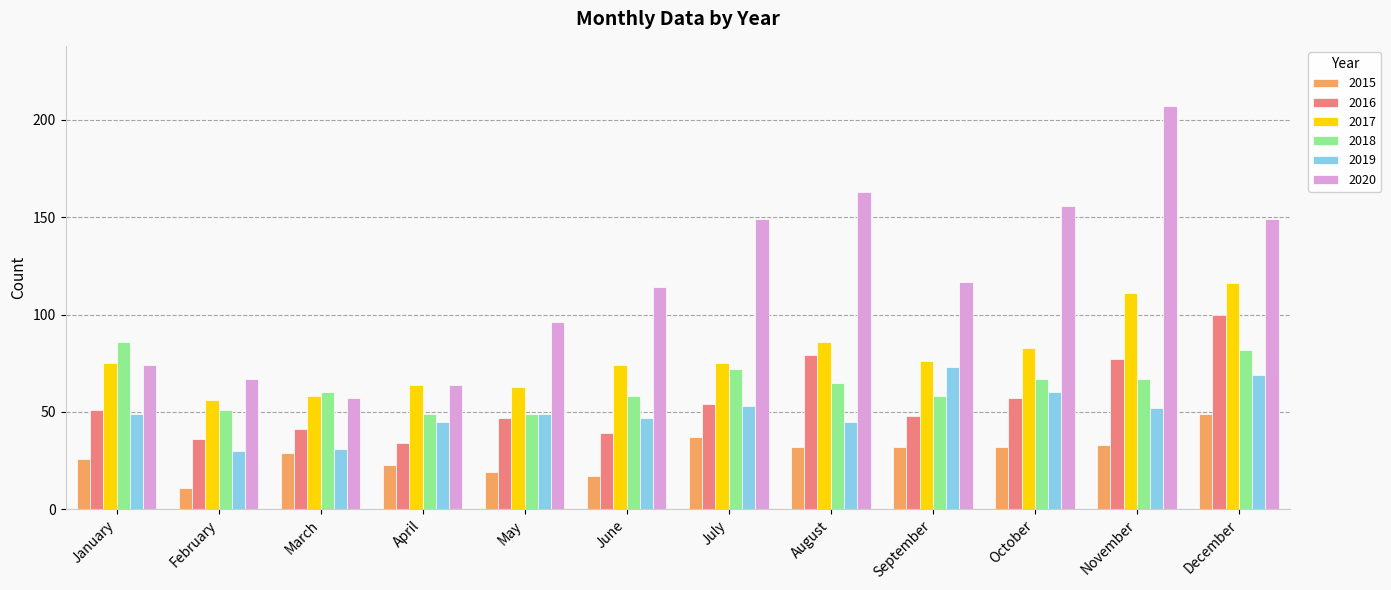

Reading right to left, extract all data points from this chart.

2015: December=49	November=33	October=32	September=32	August=32	July=37	June=17	May=19	April=23	March=29	February=11	January=26
2016: December=100	November=77	October=57	September=48	August=79	July=54	June=39	May=47	April=34	March=41	February=36	January=51
2017: December=116	November=111	October=83	September=76	August=86	July=75	June=74	May=63	April=64	March=58	February=56	January=75
2018: December=82	November=67	October=67	September=58	August=65	July=72	June=58	May=49	April=49	March=60	February=51	January=86
2019: December=69	November=52	October=60	September=73	August=45	July=53	June=47	May=49	April=45	March=31	February=30	January=49
2020: December=149	November=207	October=156	September=117	August=163	July=149	June=114	May=96	April=64	March=57	February=67	January=74